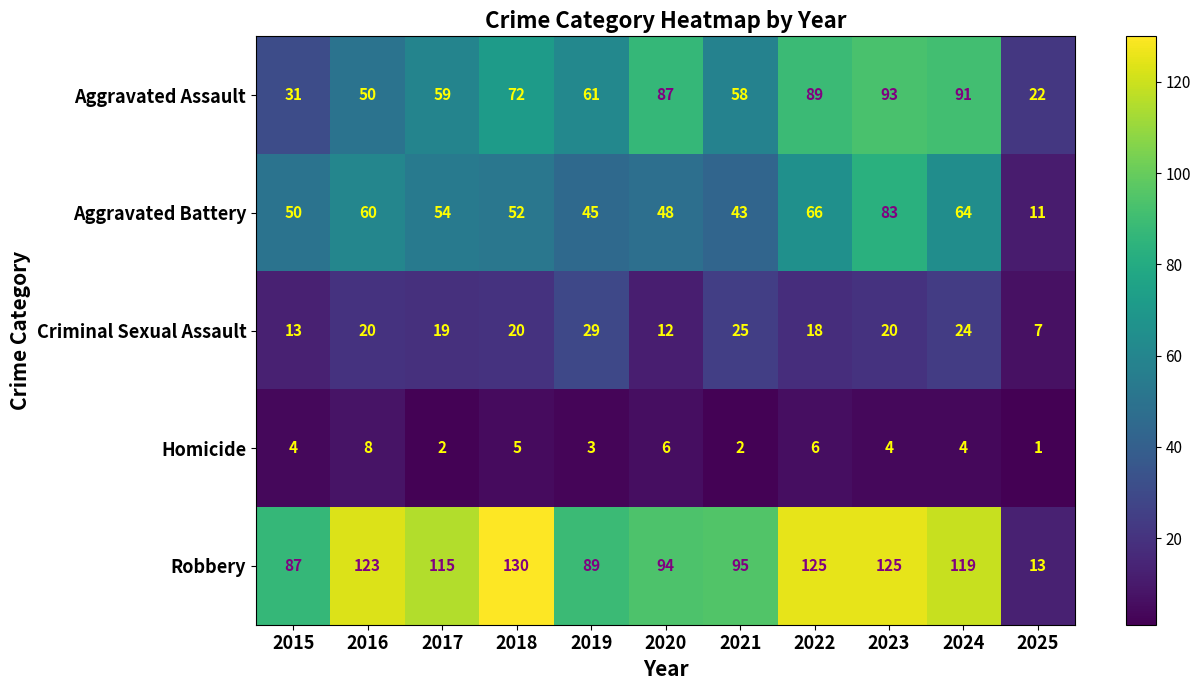

What is the difference between the highest and lowest values at 2015?

83